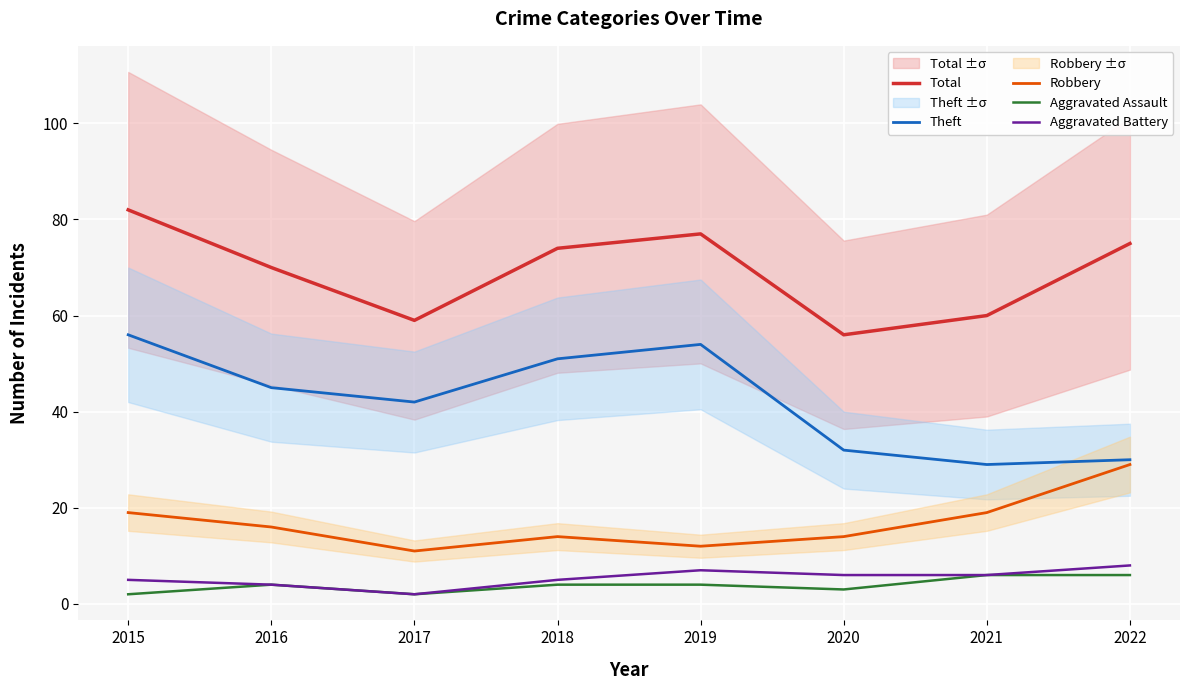

What is the value of the Robbery point at the 2nd from the left?

16